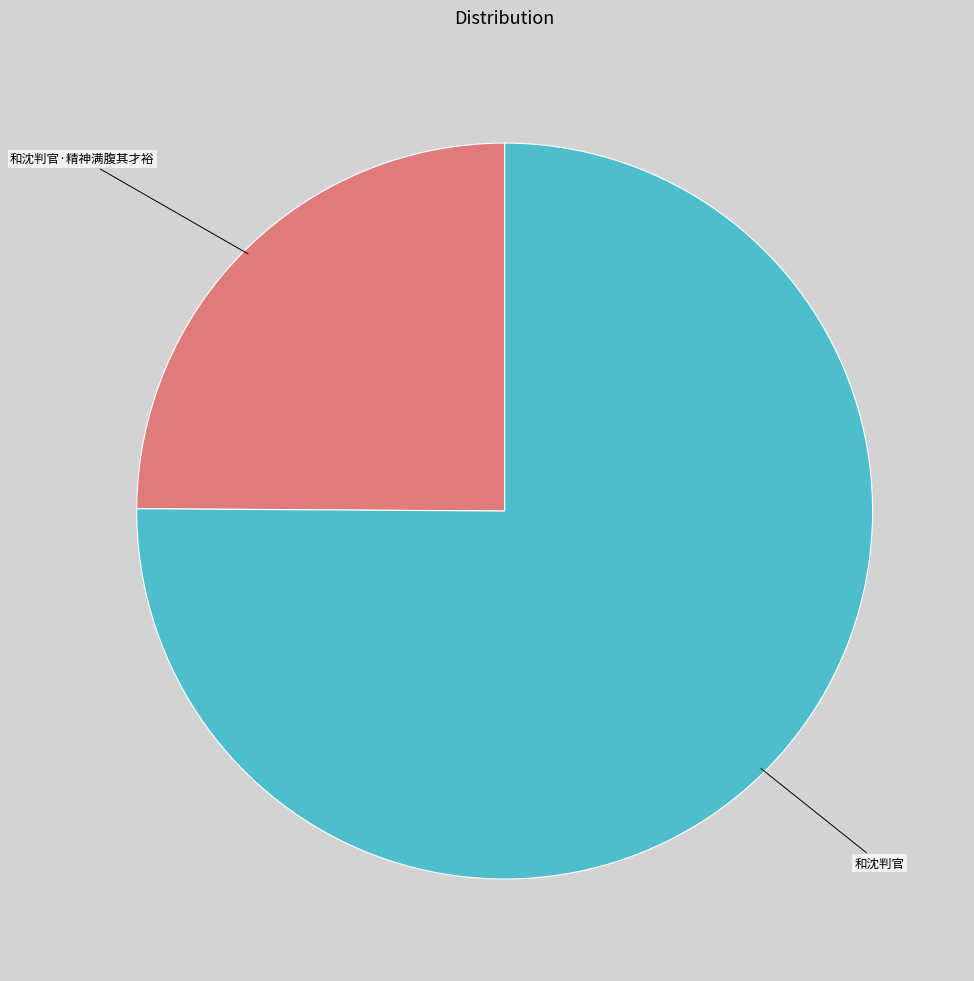

Rank the categories by value from lowest to highest.

和沈判官·精神满腹其才裕, 和沈判官